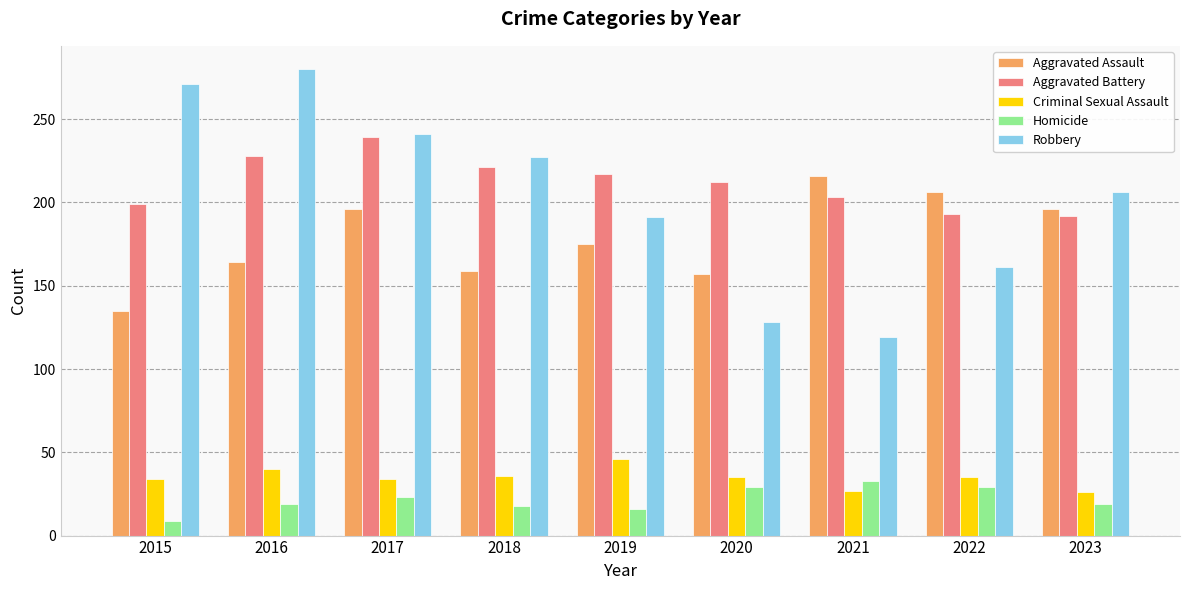

Is the value of Robbery at 2018 greater than the value of Homicide at 2016?

Yes